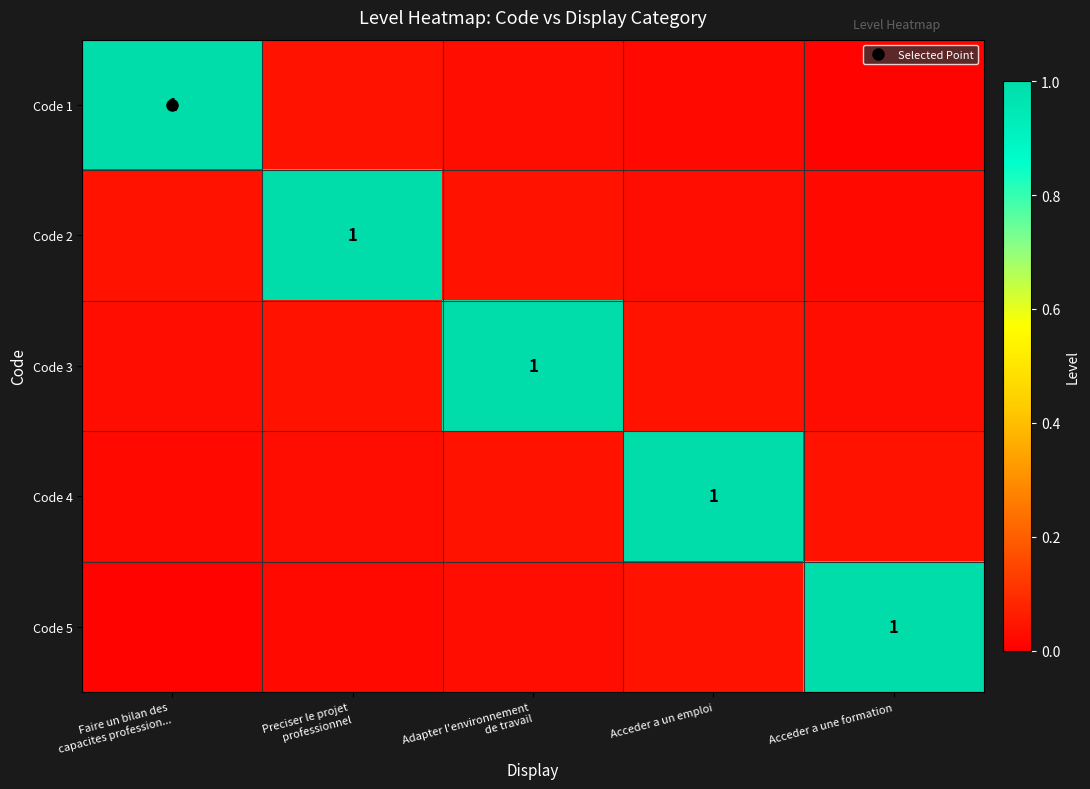

What is the maximum value shown in the chart?

1.0